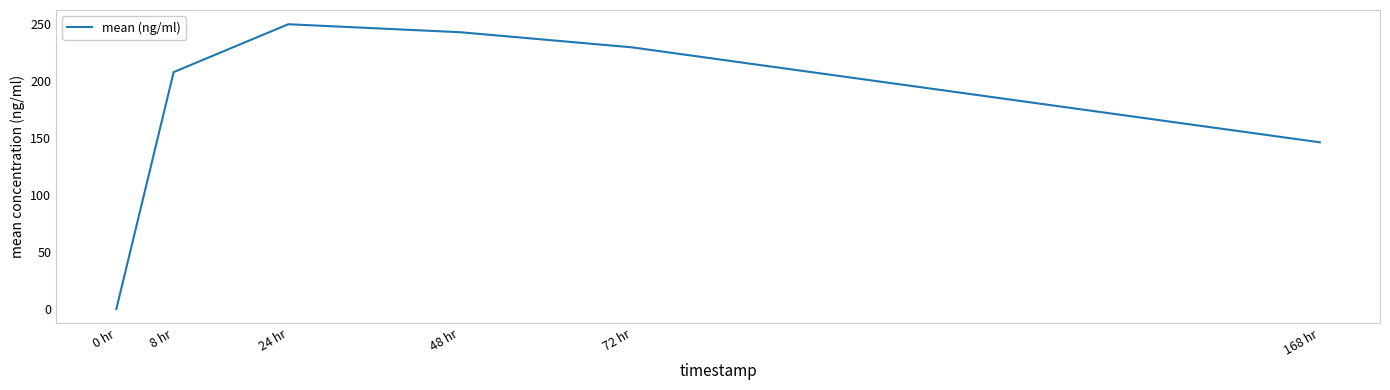

Where is the data nearest to the value 124?

168 hr